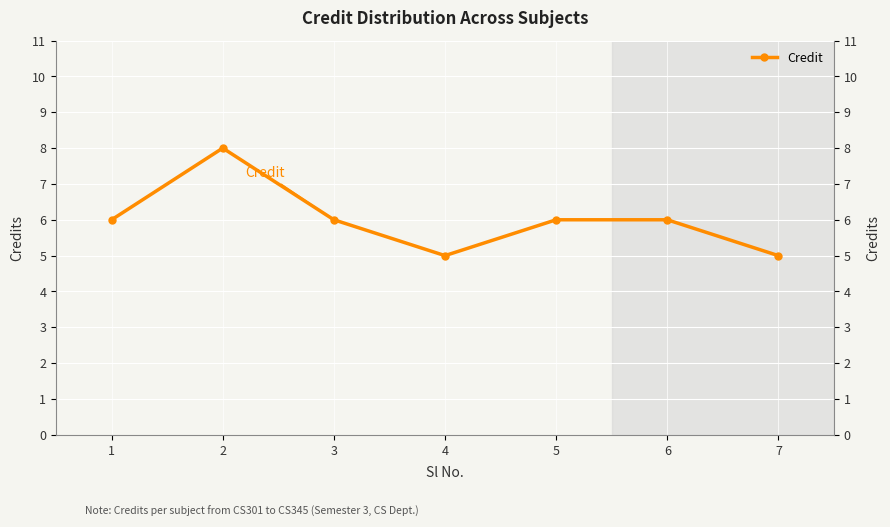

List the labels in order of value, smallest first.

4, 7, 1, 3, 5, 6, 2